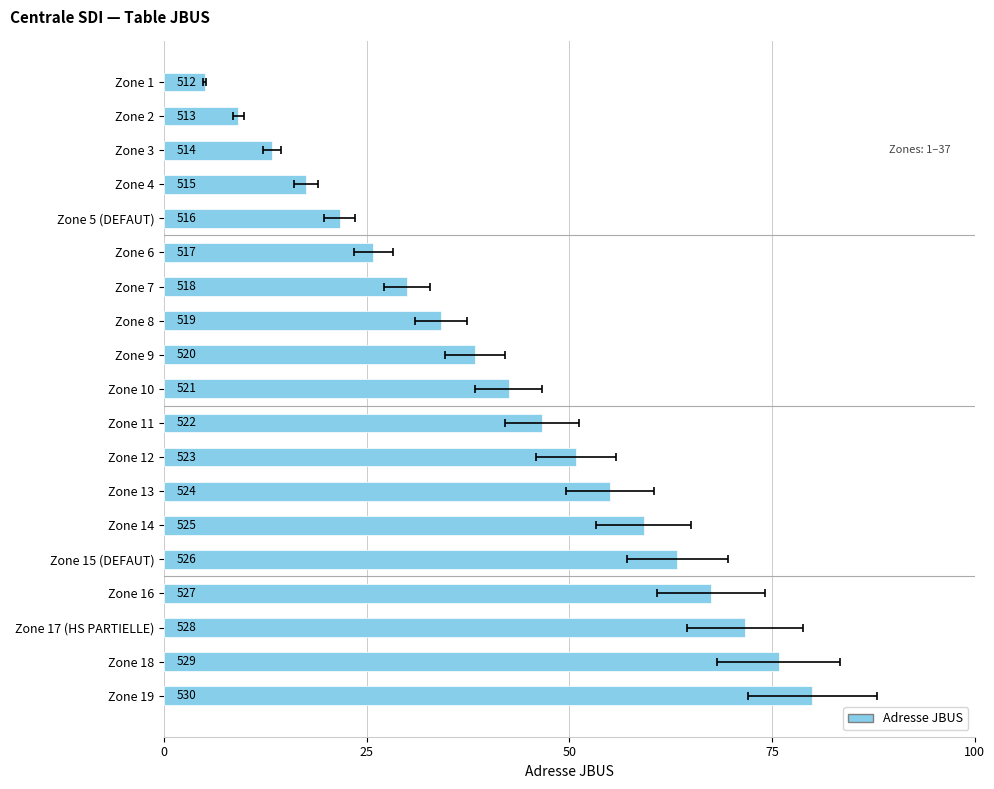

What is the sum of all values?

807.5